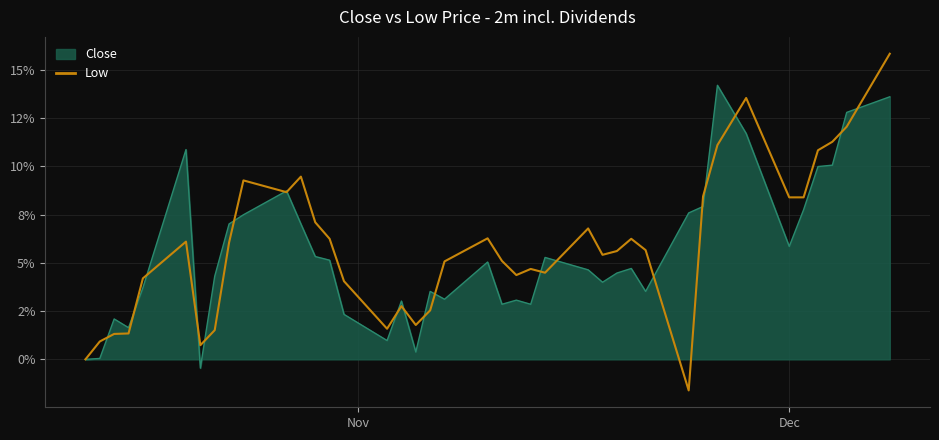

Does the chart display data point markers on the line(s)?

No